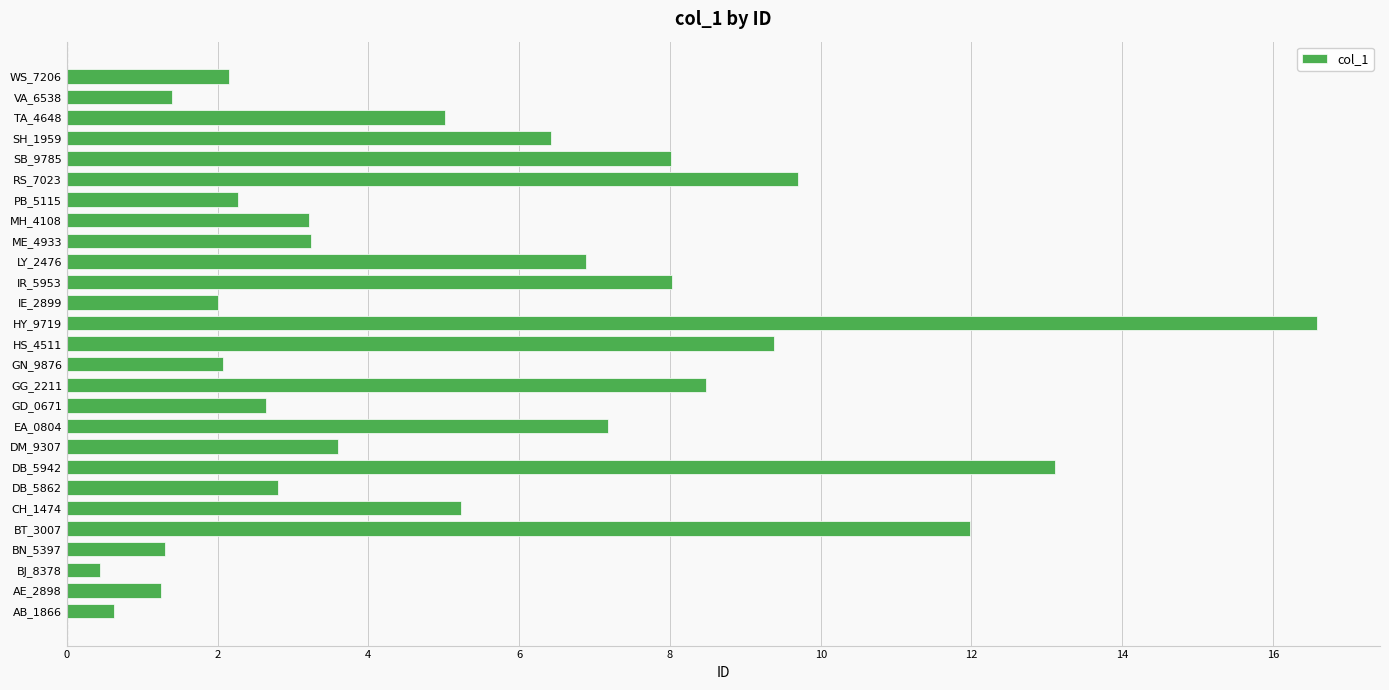

What is the change in value from AE_2898 to GD_0671?

+1.4